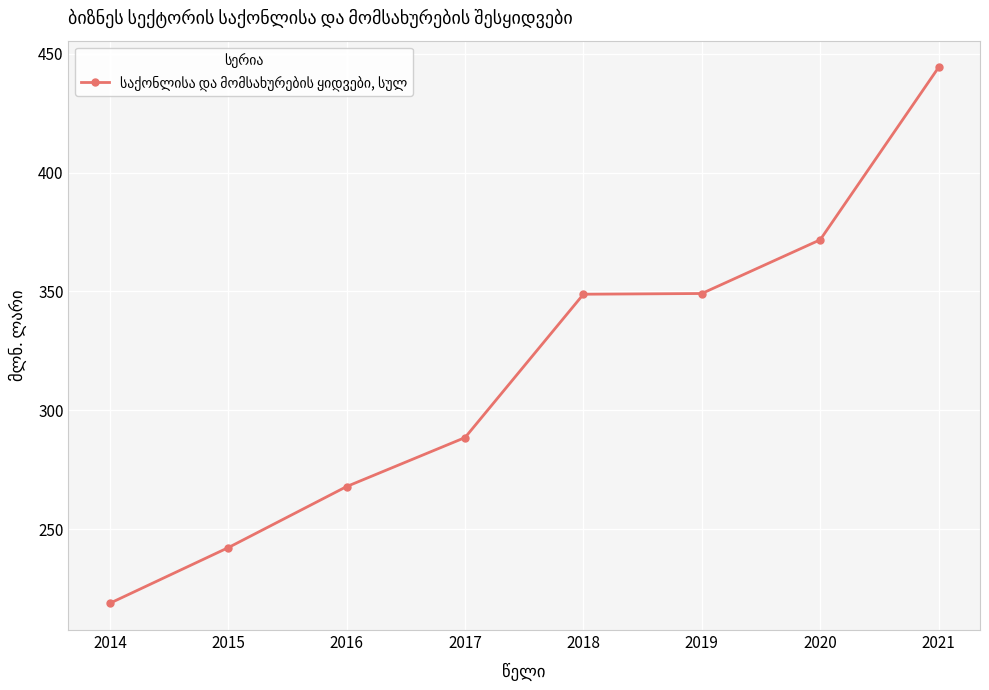

What is the value of the 7th point from the left?

371.7